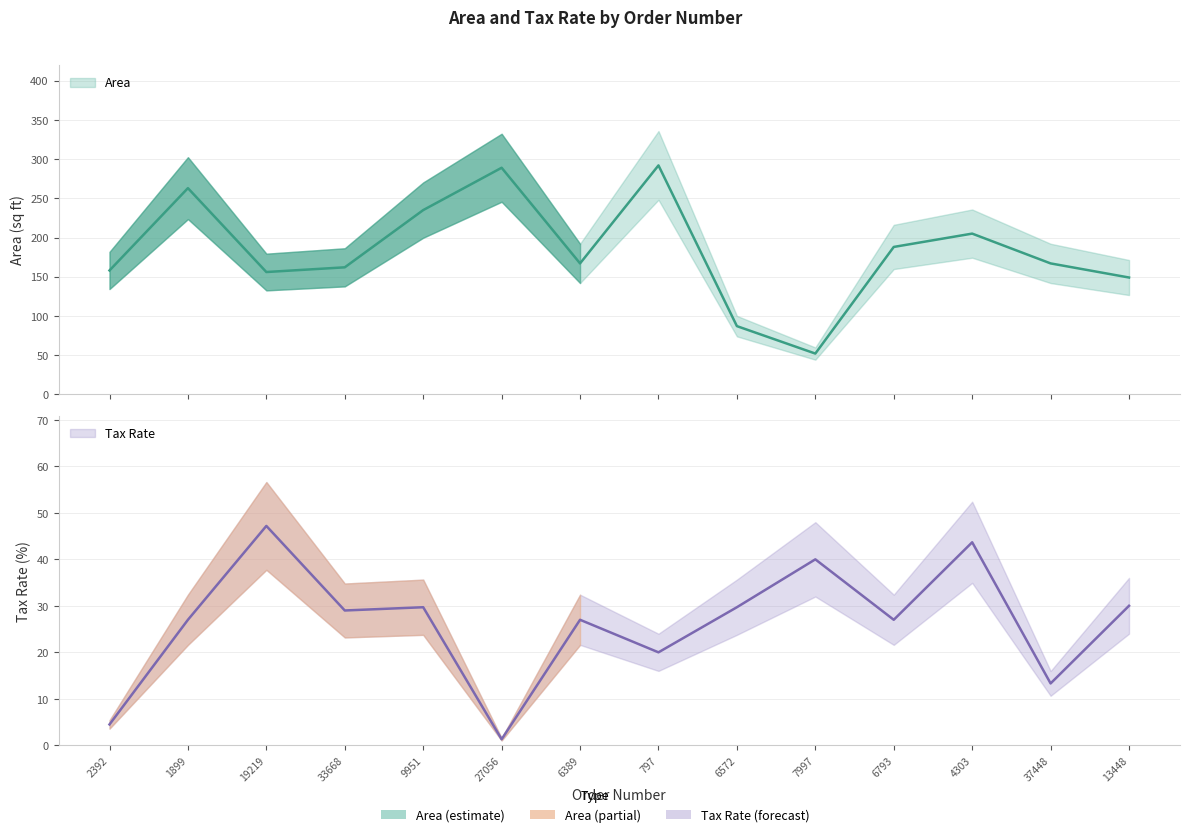

Reading left to right, transcribe all the data shown in this chart.

Area: 2392=158.0	1899=263.0	19219=156.0	33668=162.0	9951=235.0	27056=289.0	6389=167.0	797=292.0	6572=87.0	7997=52.0	6793=188.0	4303=205.0	37448=167.0	13448=149.0
TaxRate: 2392=4.5	1899=27.0	19219=47.2	33668=29.0	9951=29.7	27056=1.3	6389=27.0	797=20.0	6572=29.7	7997=40.0	6793=27.0	4303=43.7	37448=13.3	13448=30.0